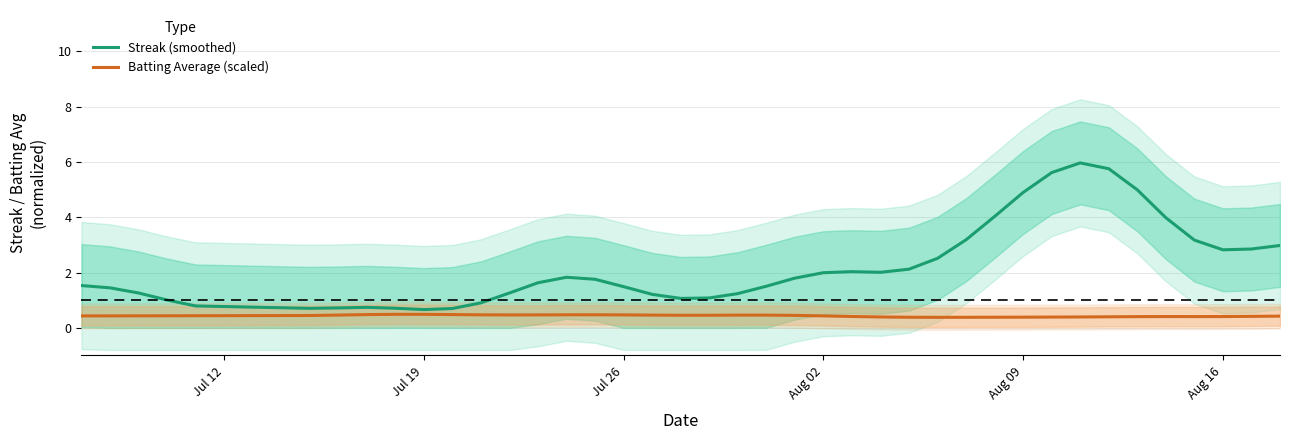

At how many categories does at least one series exceed 1?

32